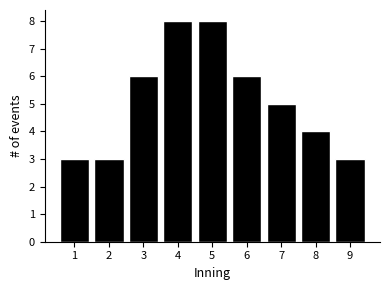

Reading right to left, extract all data points from this chart.

9=3	8=4	7=5	6=6	5=8	4=8	3=6	2=3	1=3